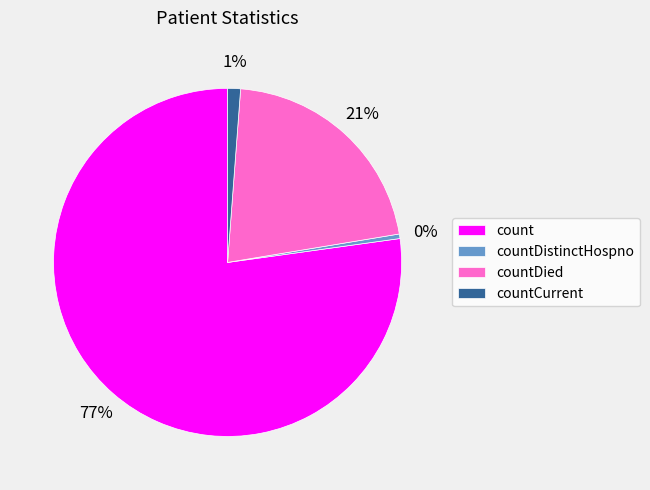

Combined, do countDistinctHospno and countCurrent account for over 50%?

No